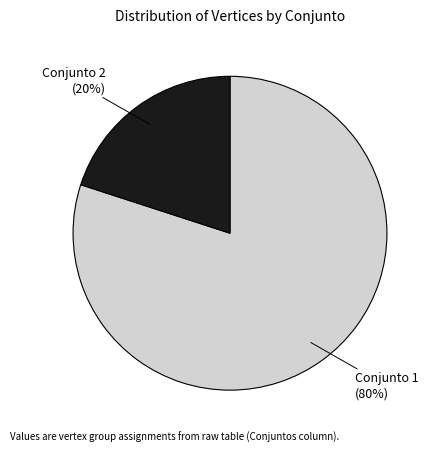

To the nearest percent, what is the difference between the largest and smallest slice percentages?

60%